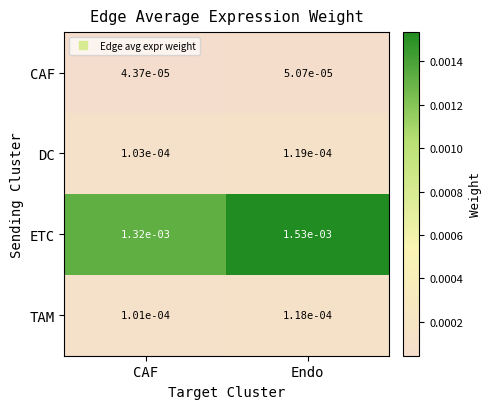

Which series has the largest total across all categories?

ETC